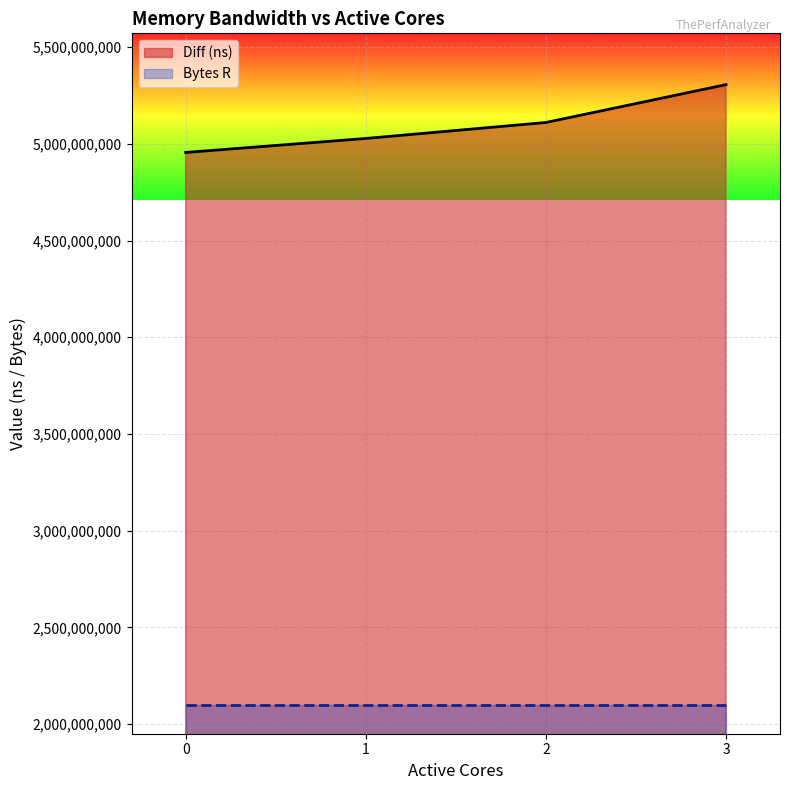

At which category does the chart reach its peak across all series?

3